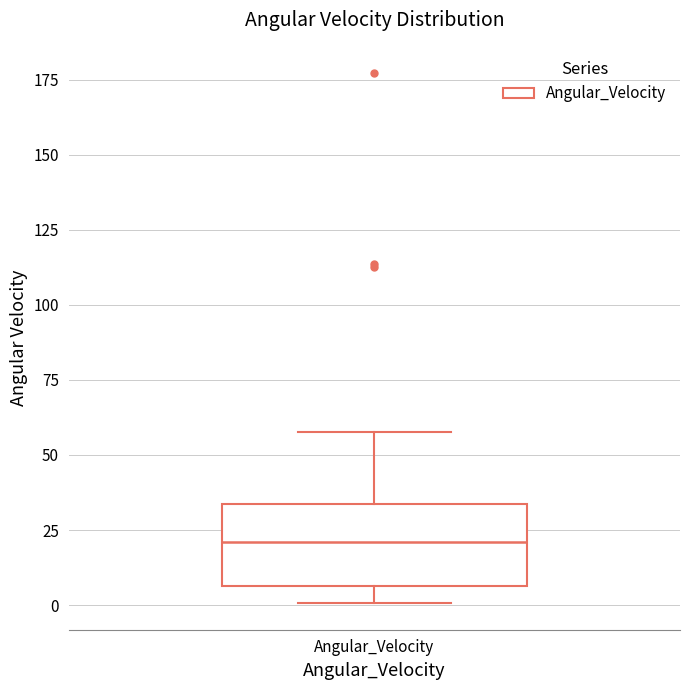

Read this box plot against the y-axis: the position of the median line, the range covered by the box, and the ends of both whiskers. The values are not printed on the chart, so give them approximately, as read against the axis.

median 20, box 5 to 35, whiskers 0 to 60